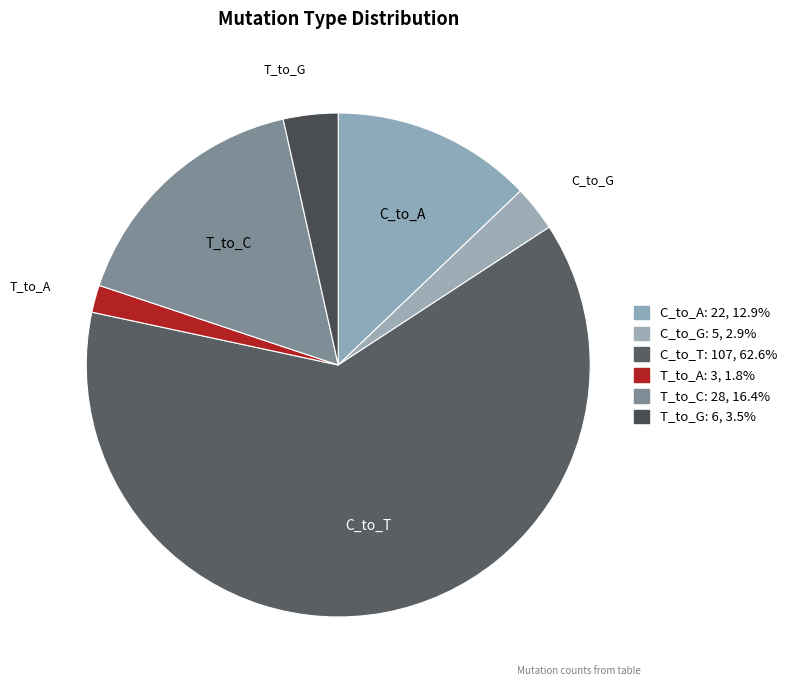

Which category accounts for the majority?

C_to_T